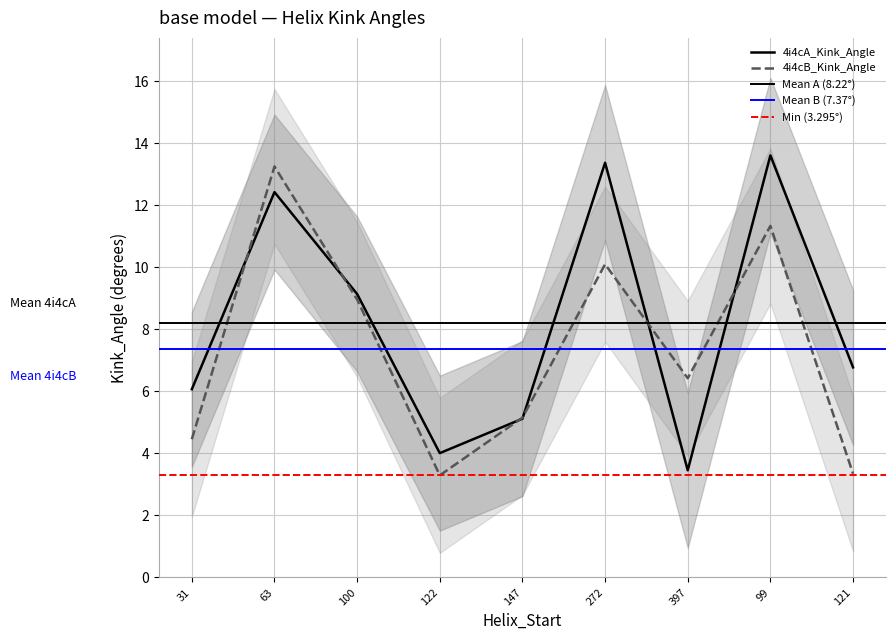

At 272, list the series in order from largest to smallest.

4i4cA_Kink_Angle, 4i4cB_Kink_Angle